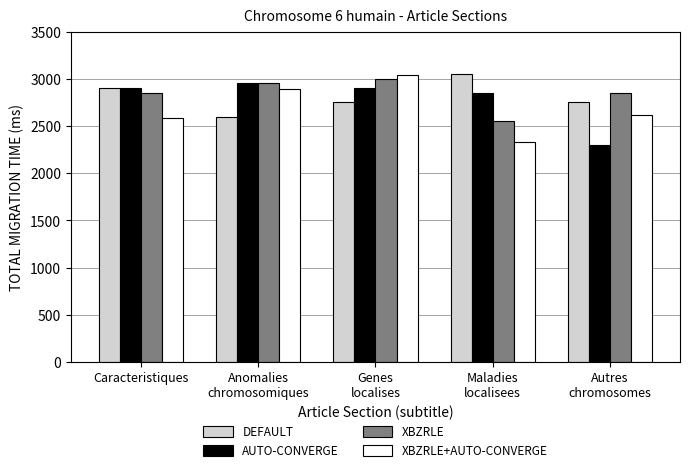

List the series in order of their overall mean, highest first.

XBZRLE, DEFAULT, AUTO-CONVERGE, XBZRLE+AUTO-CONVERGE